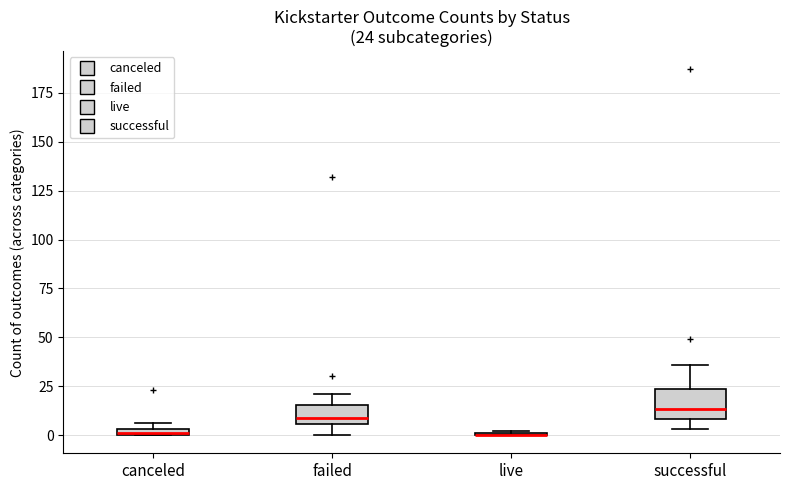

Which box is the tallest, from its lower edge to its upper edge?

successful